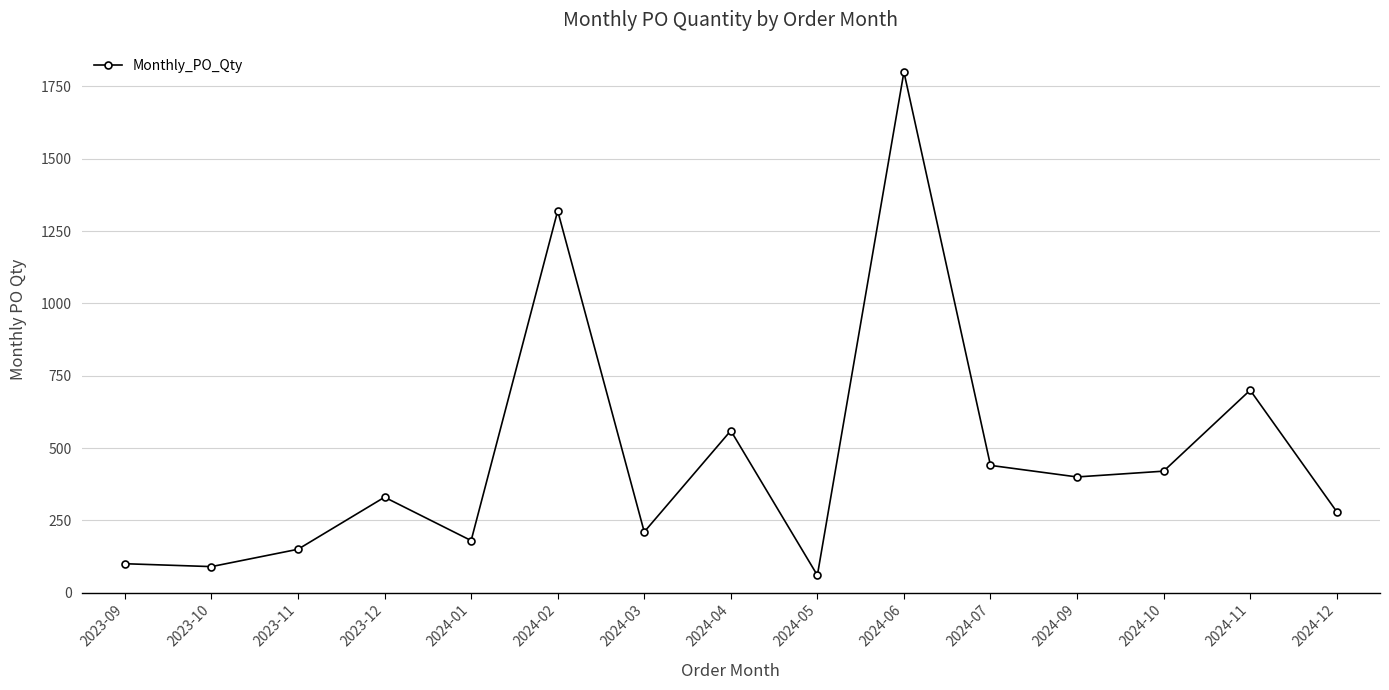

How many lines are shown in the chart?

1